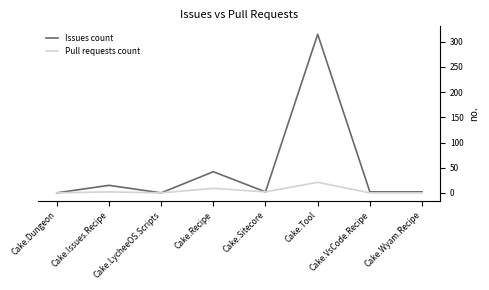

The value of Issues count at Cake.Tool is 315. True or false?

True